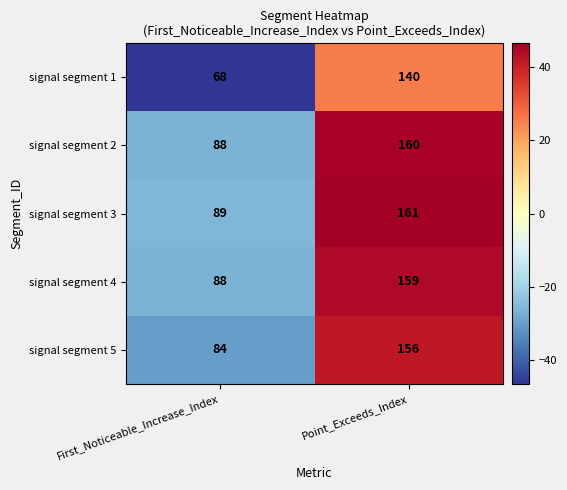

What is the difference between the highest and lowest values at Point_Exceeds_Index?

21